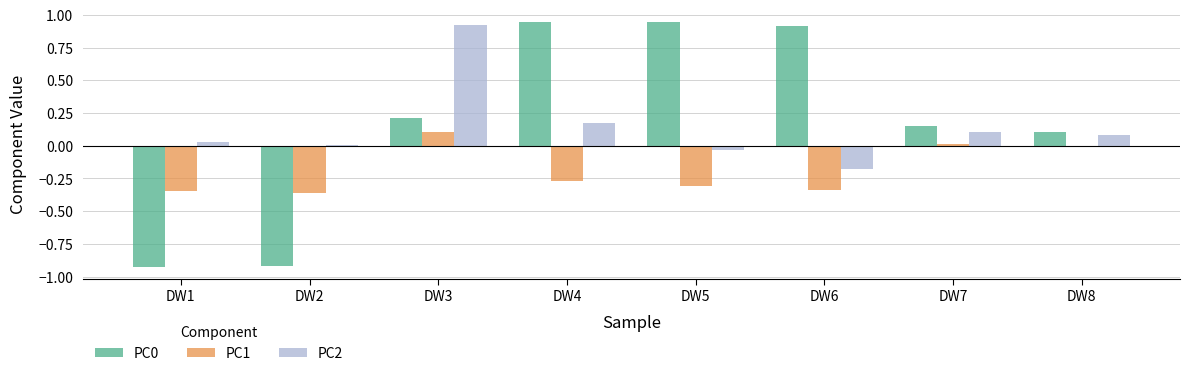

What is the sum of all PC0 values?

1.4